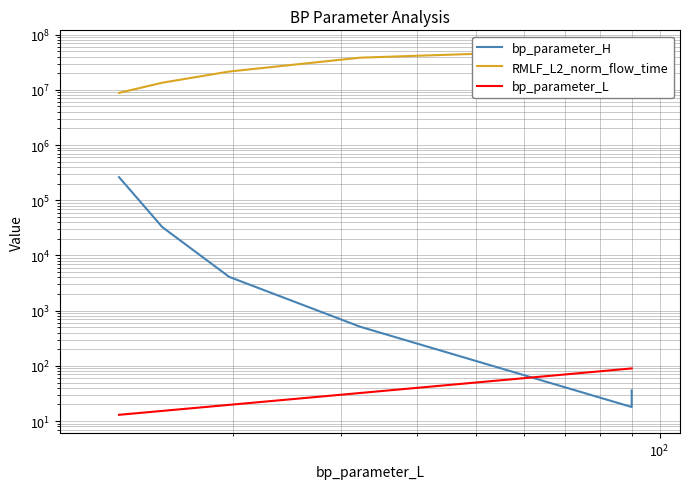

Does the chart have visible grid lines?

Yes